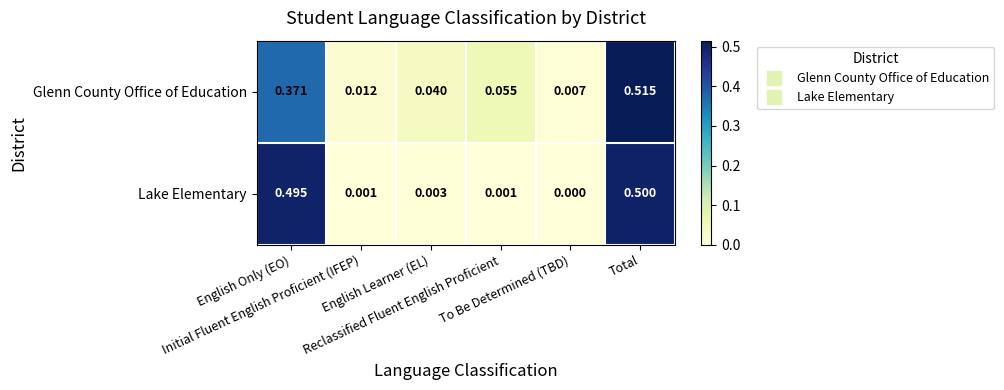

Rank the series by their maximum value, from highest to lowest.

Glenn County Office of Education, Lake Elementary